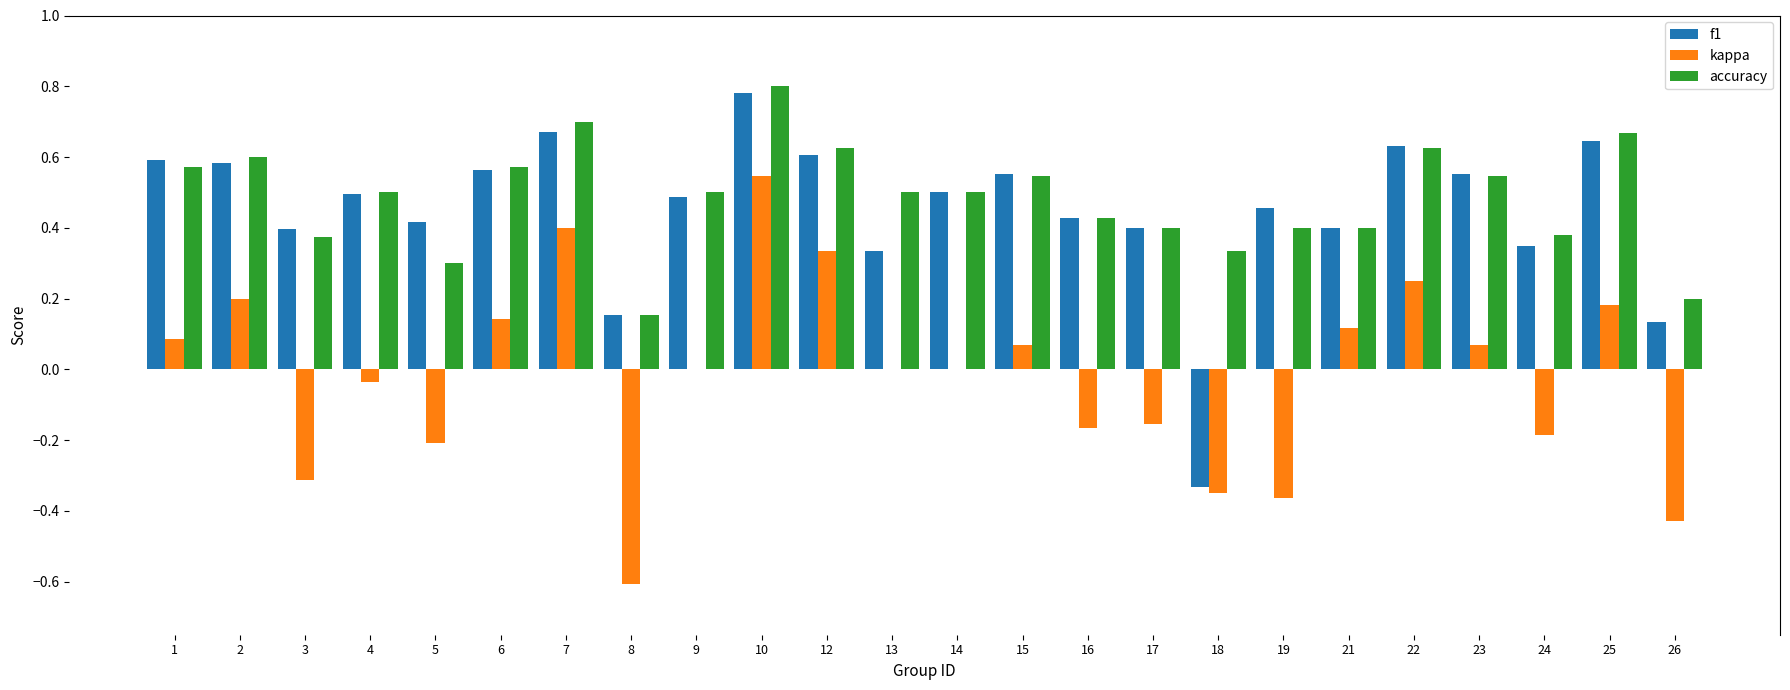

Which category has the highest value in the accuracy series?

10